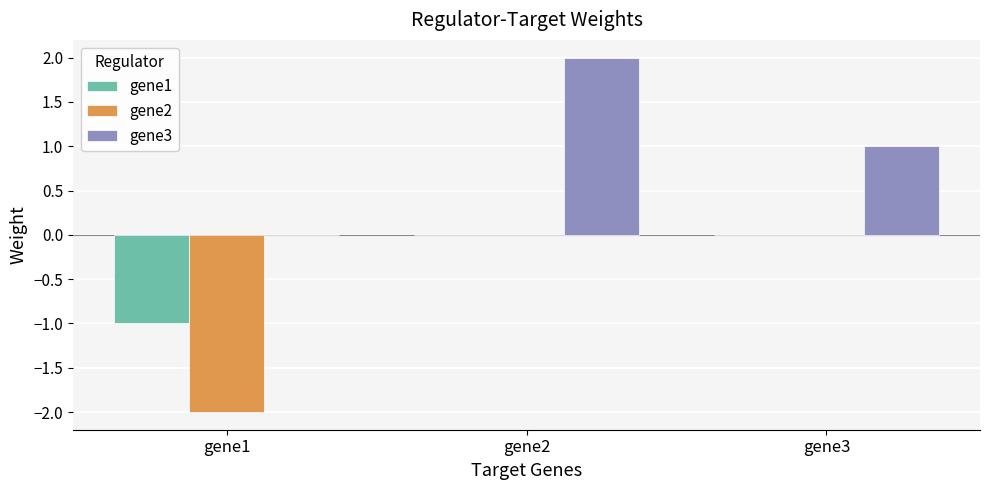

Which series has the largest total across all categories?

gene3